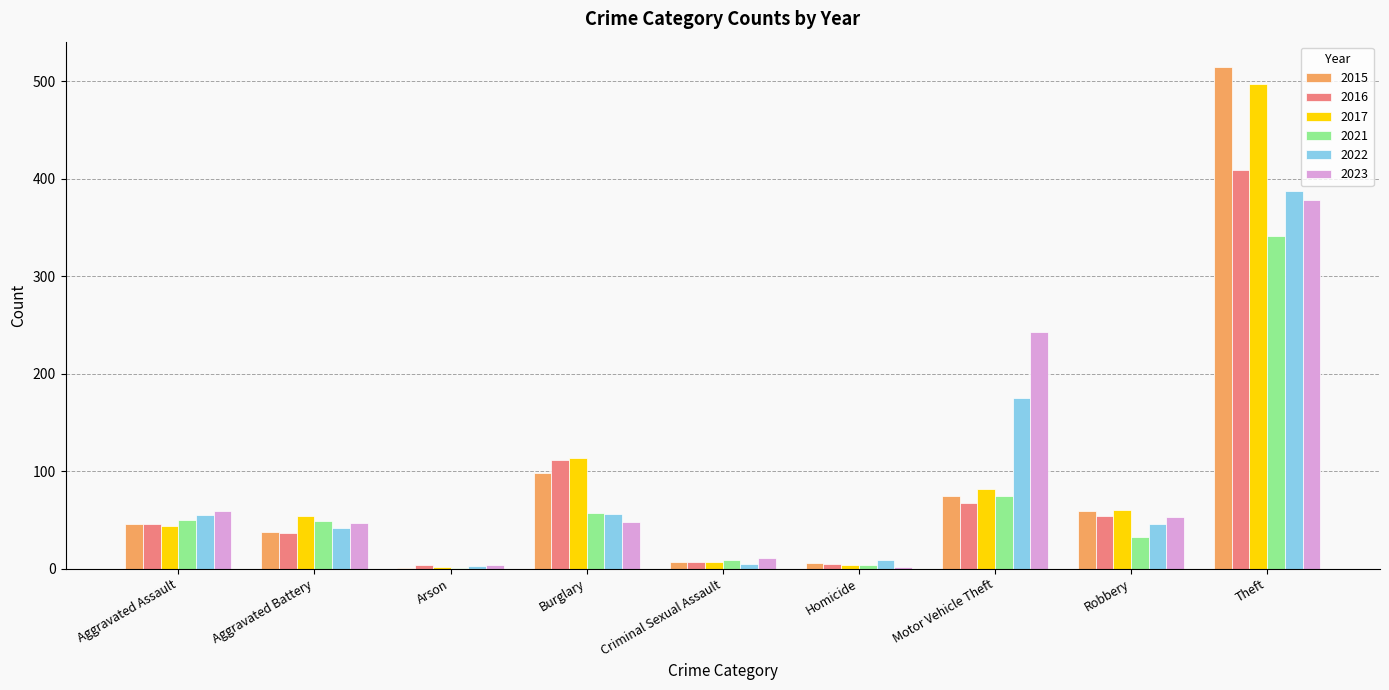

What is the sum of the 2022 values at Theft and Motor Vehicle Theft?

563